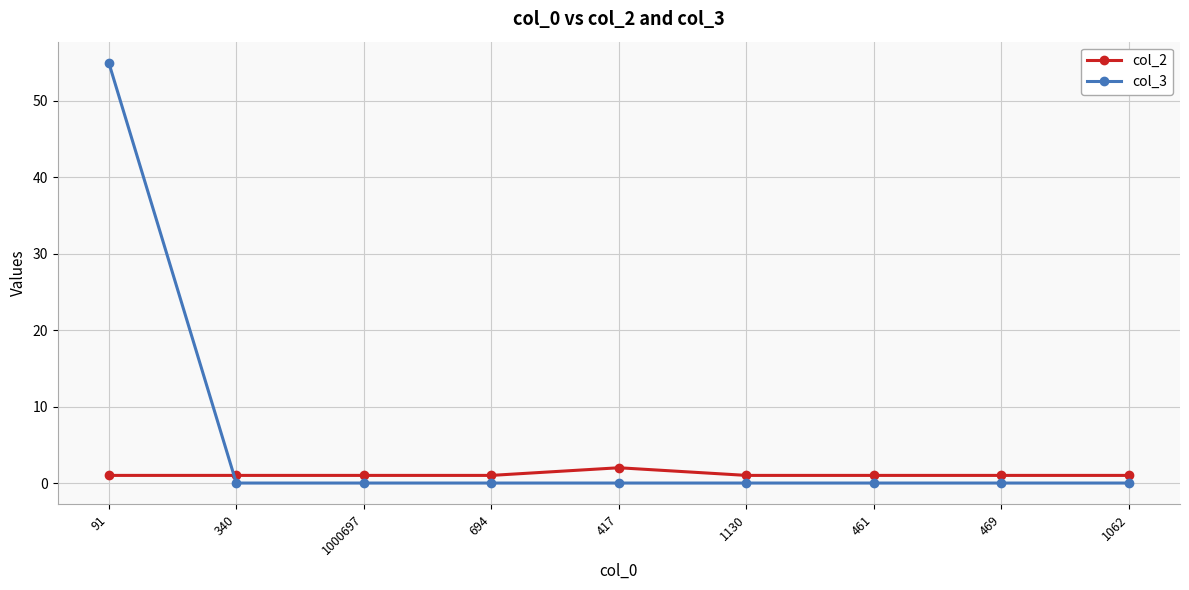

At which category is the sum across all series the highest?

91